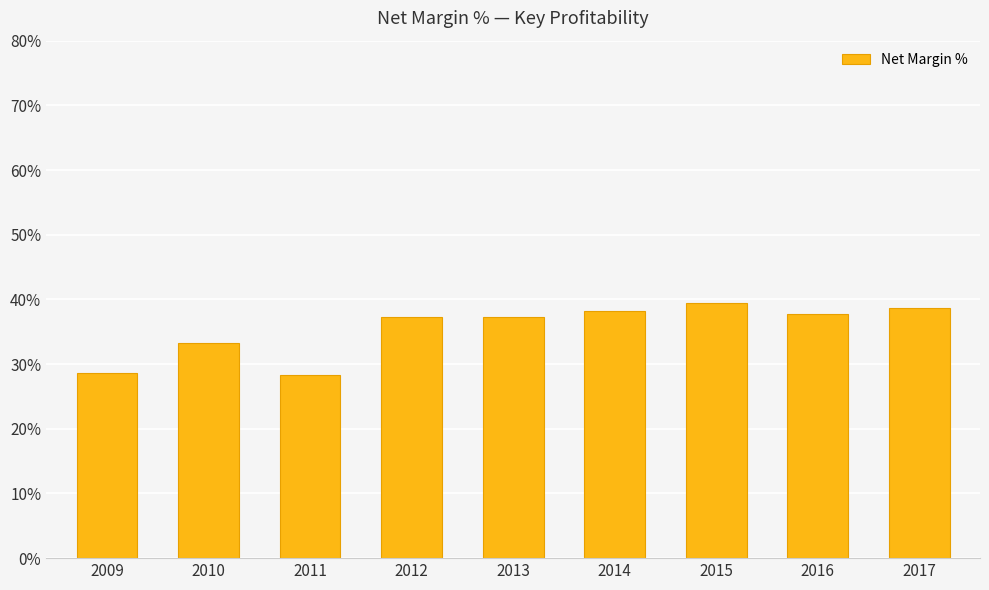

The value at 2011 is 14.5. True or false?

False